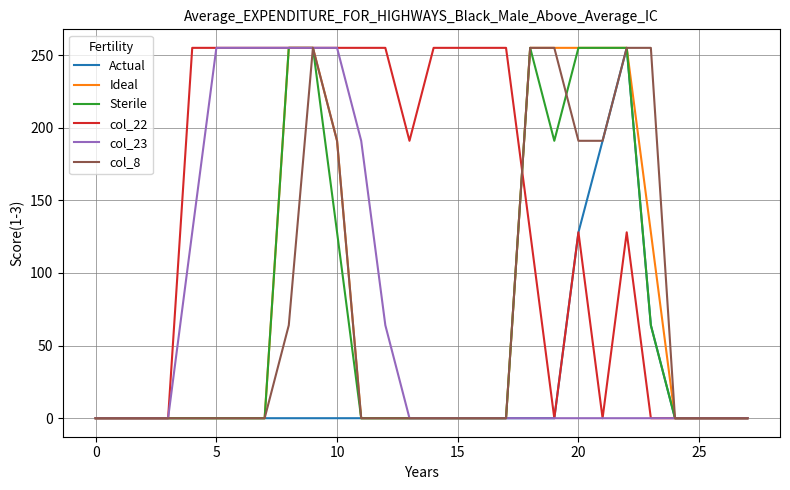

Which series has the largest total across all categories?

col_22